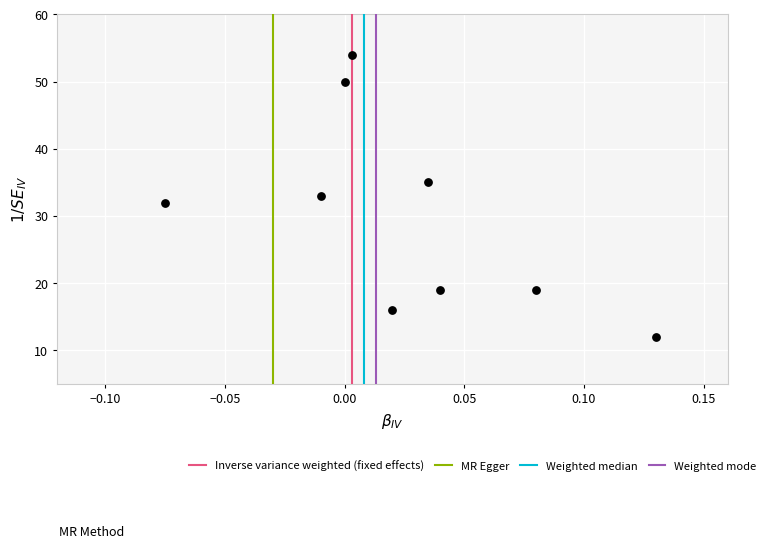

What is the average Y value?

30